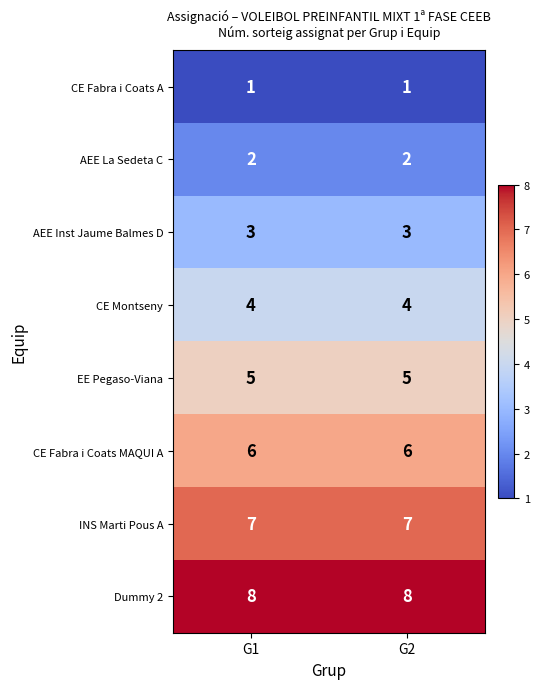

What is the greatest value displayed?

8